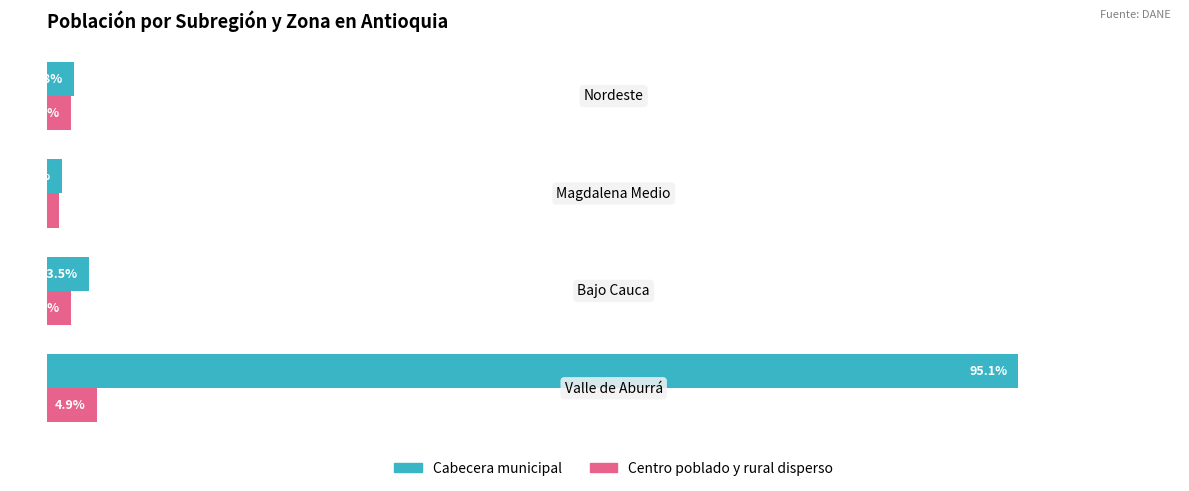

What are all the series names shown in the legend?

Cabecera municipal, Centro poblado y rural disperso